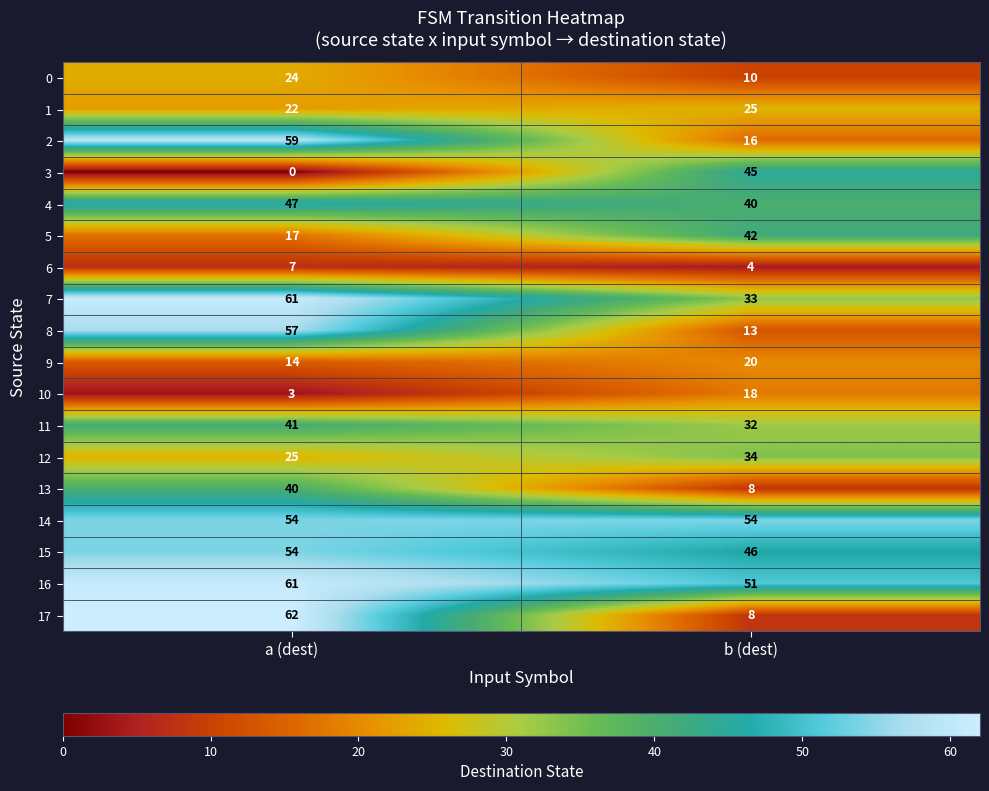

Which series has the largest total across all categories?

16